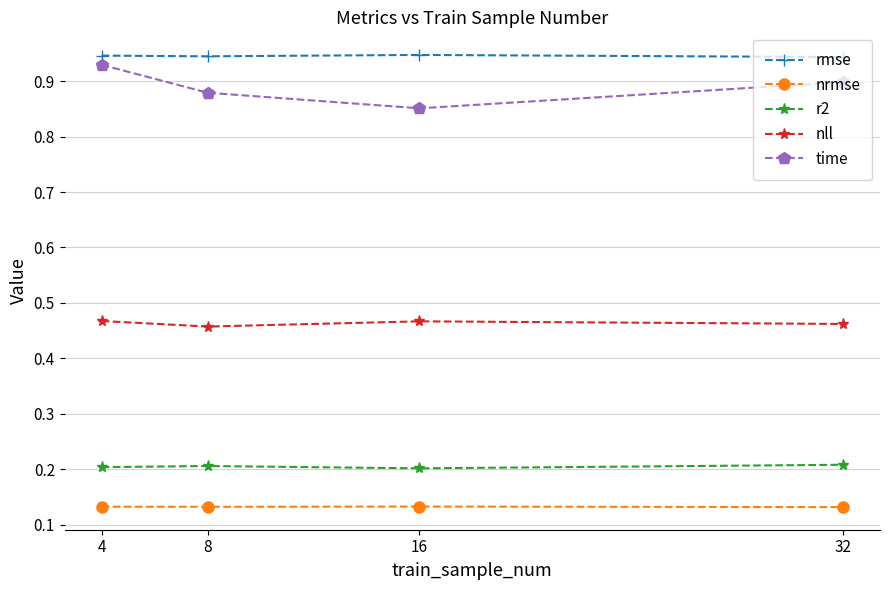

What is the sum of all r2 values?

0.8